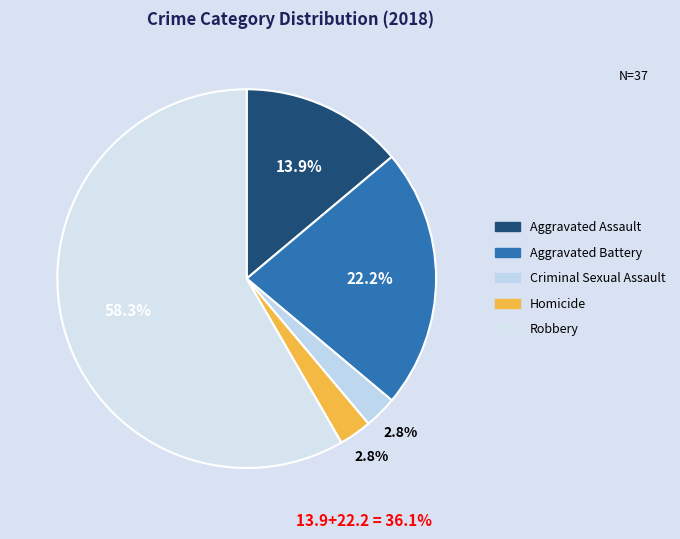

Is the sum of Homicide and Robbery greater than half?

Yes